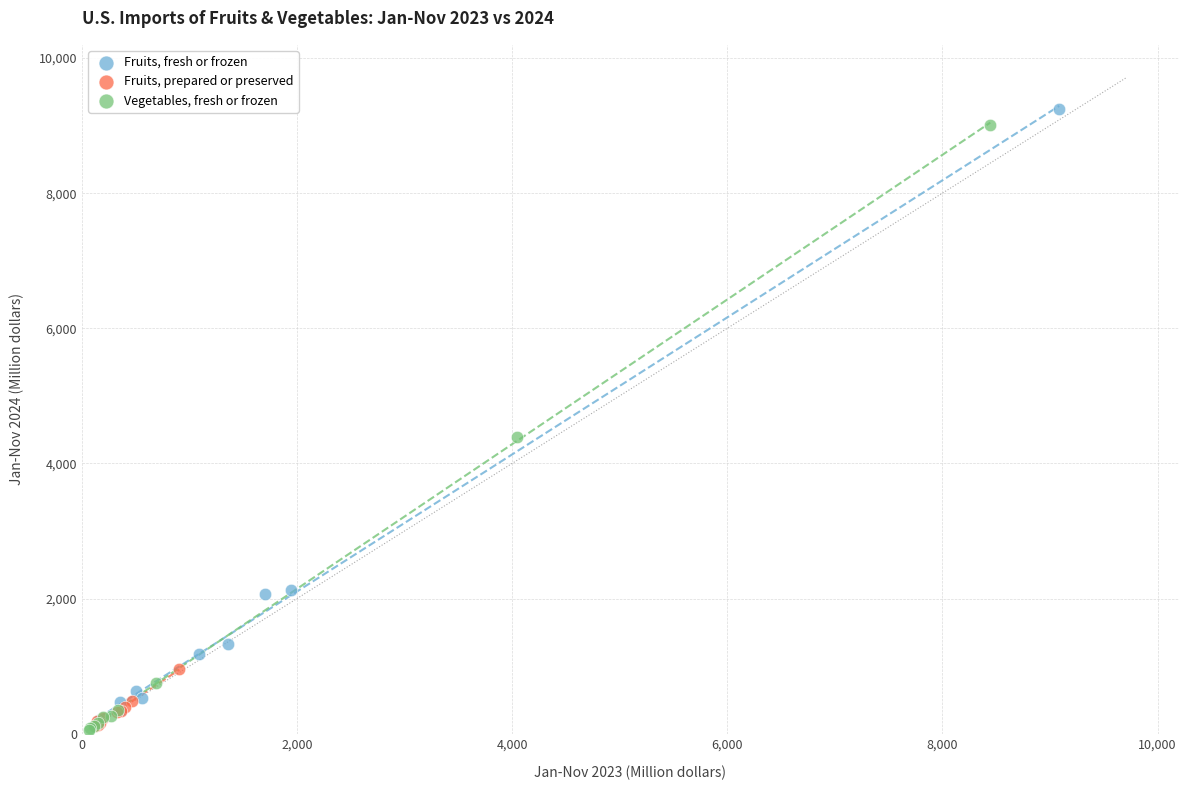

What are all the series names shown in the legend?

Fruits, fresh or frozen, Fruits, prepared or preserved, Vegetables, fresh or frozen